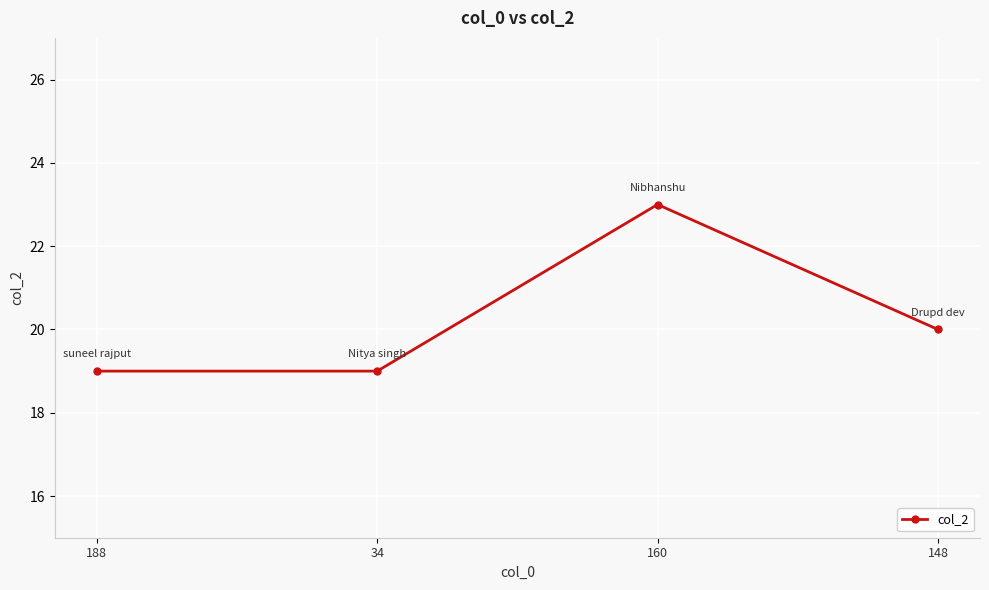

At which label is the value closest to 21?

148